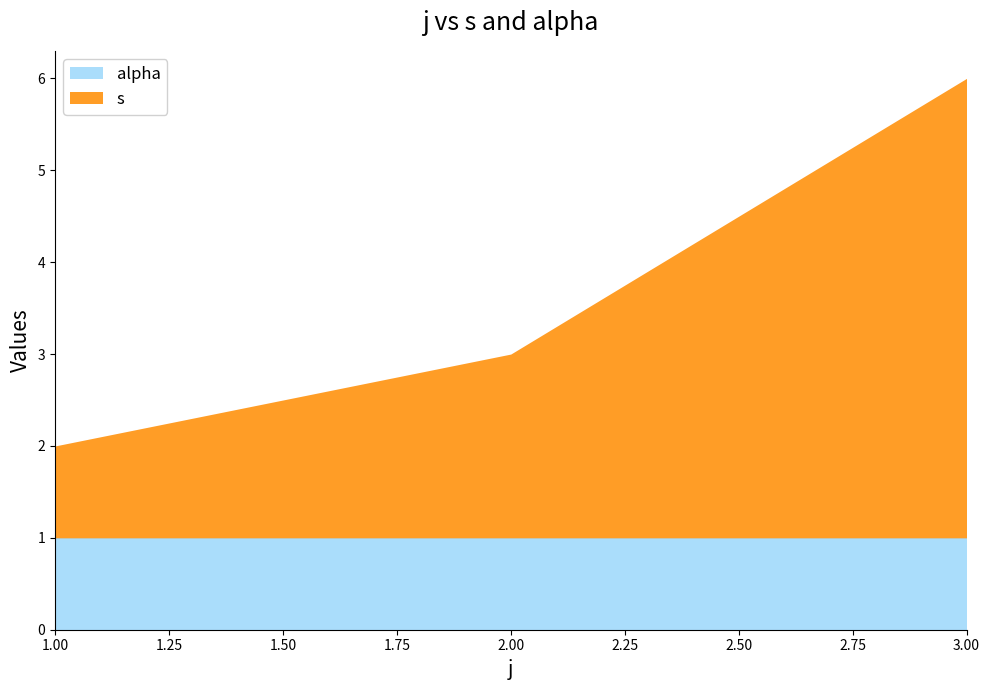

How many data points does each series have?

3